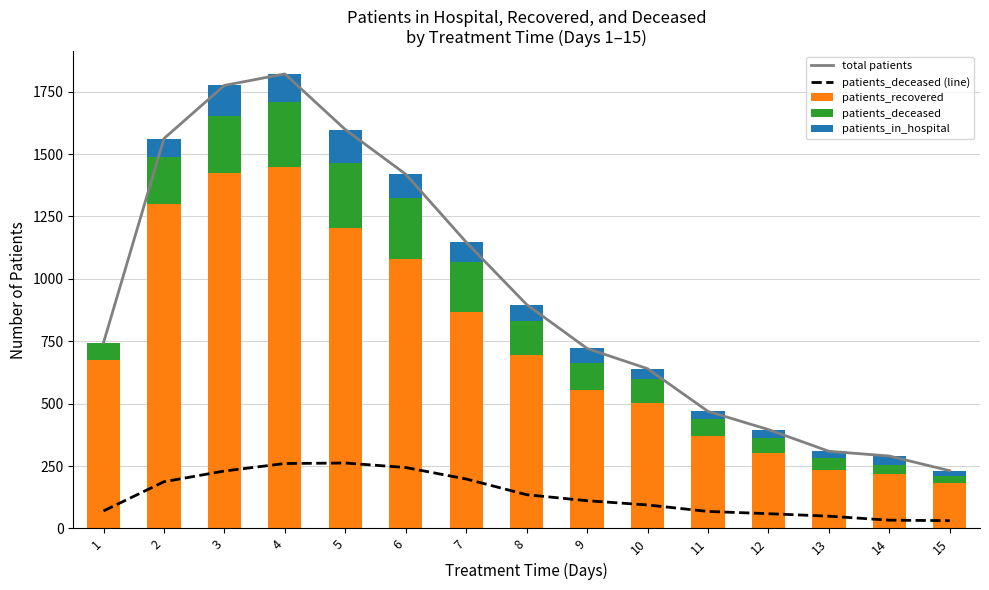

What is the difference between the second highest and second lowest values in the patients_deceased (line) series?

227